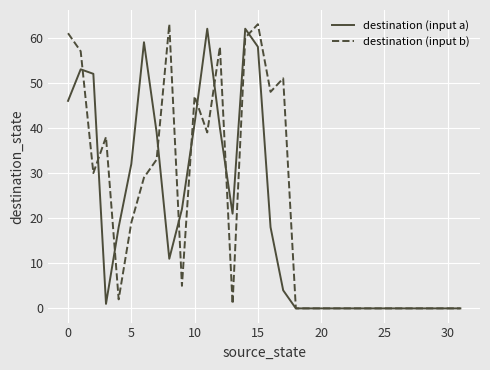

Which series has the widest spread of values?

destination (input b)